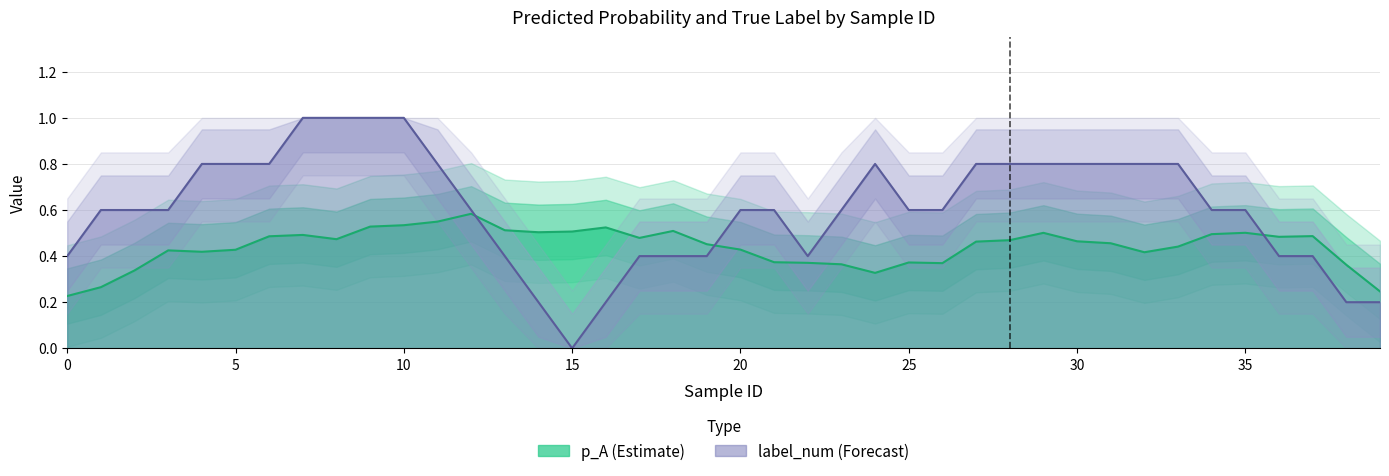

How many lines are shown in the chart?

2